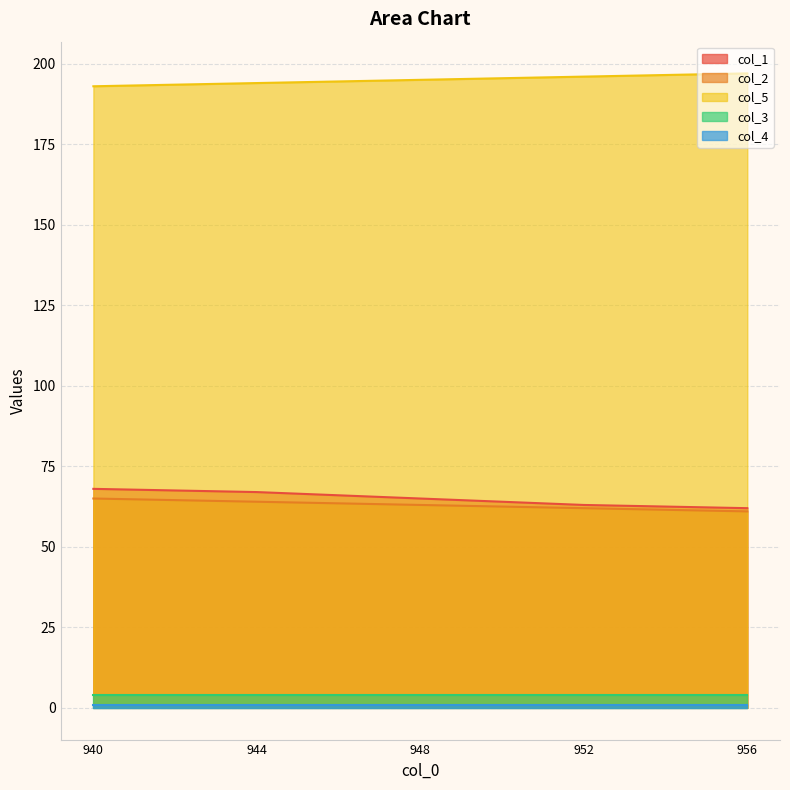

The value of col_2 at 952 is 62. True or false?

True